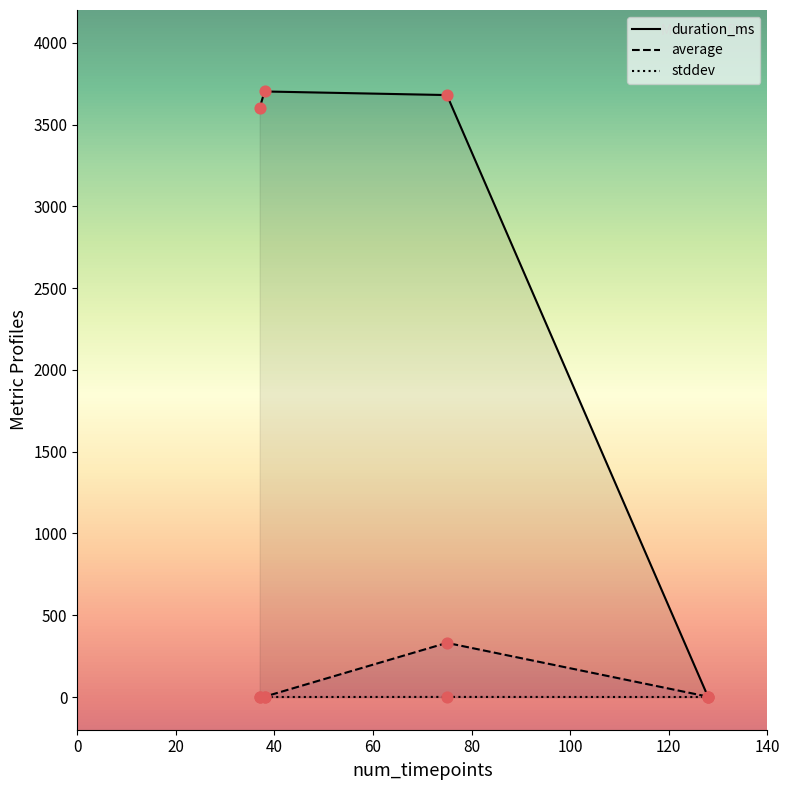

What are all the series names shown in the legend?

duration_ms, average, stddev